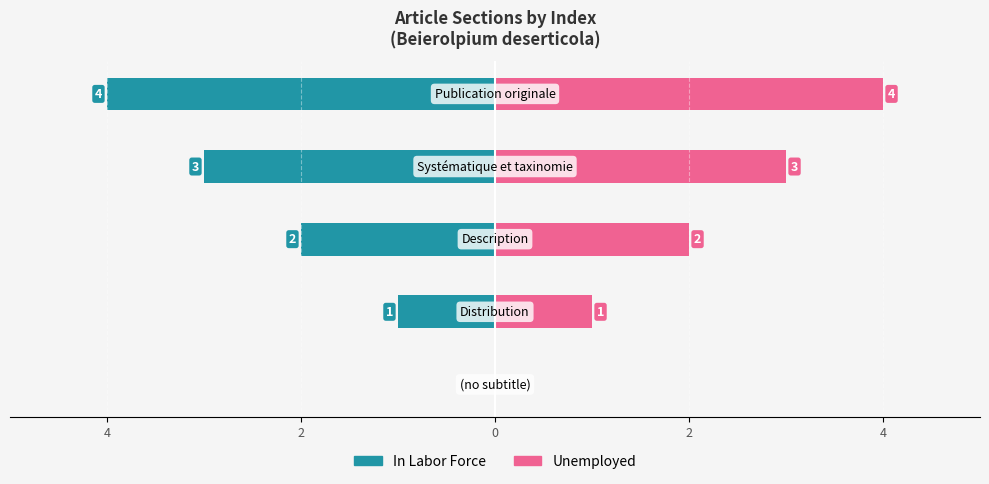

What is the maximum value shown in the chart?

4